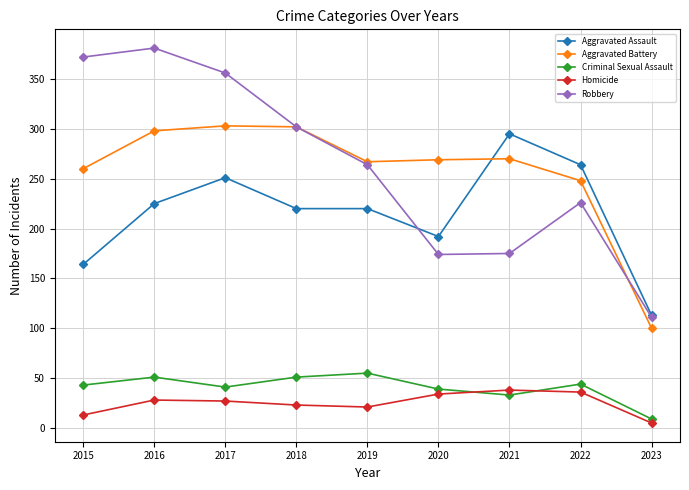

How many distinct data groups are displayed?

5